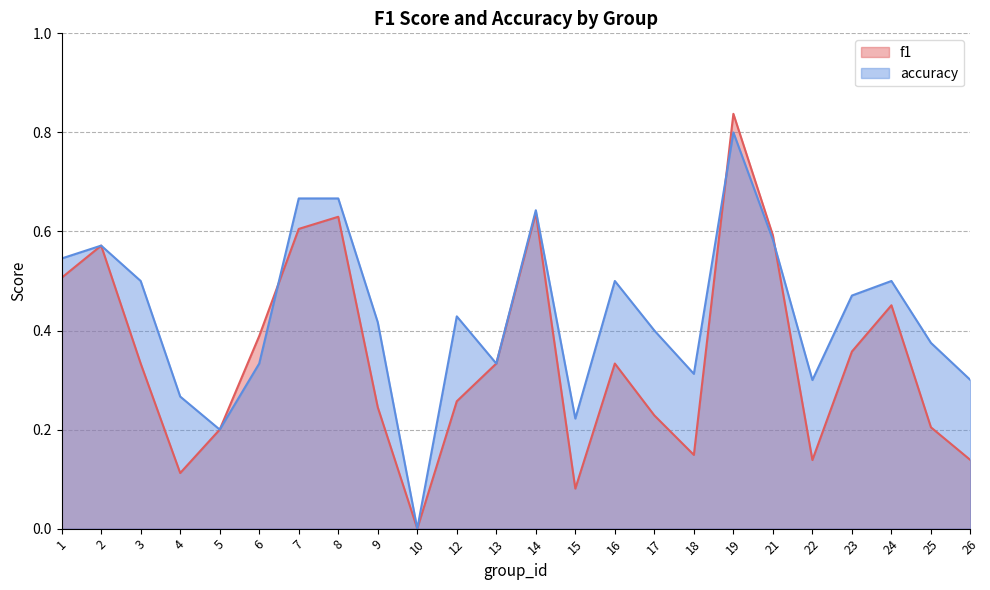

Is the value of f1 at 18 greater than the value of accuracy at 18?

No